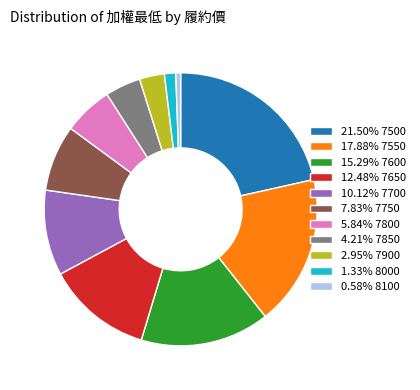

Approximately how many times larger is the value at 12.48% 7650 compared to 21.50% 7500?

0.6